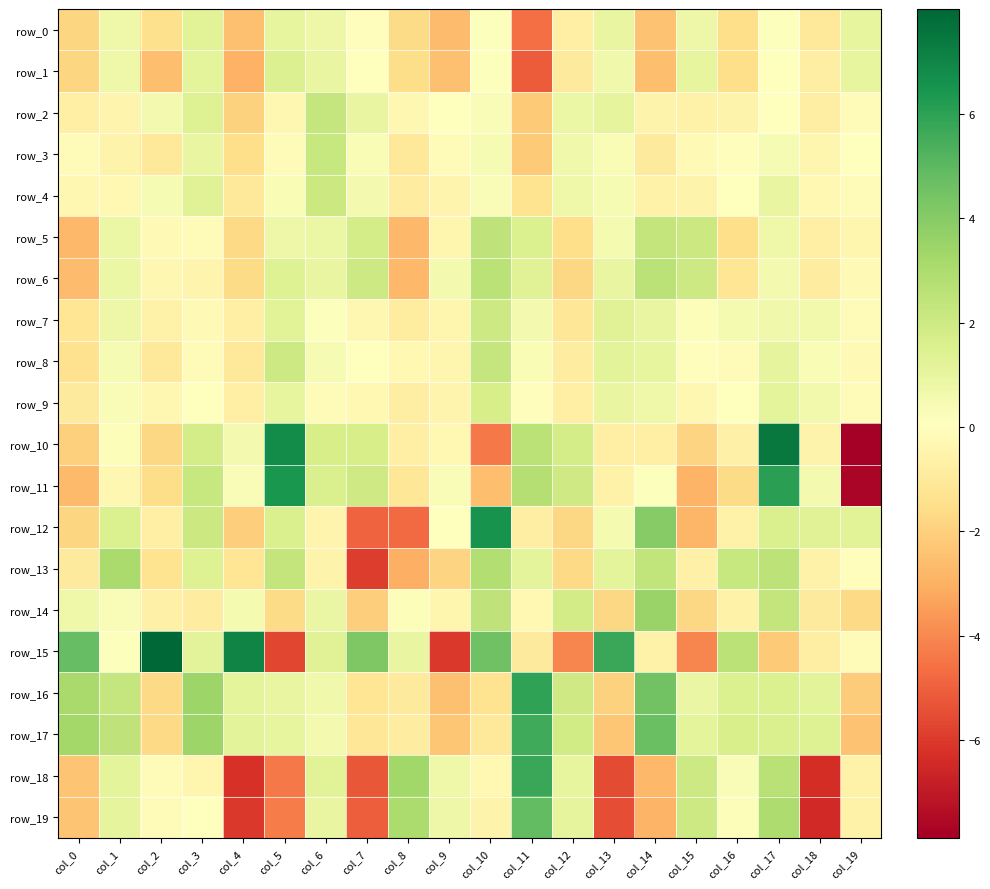

Reading left to right, transcribe all the data shown in this chart.

row_0: col_0=-1.8	col_1=0.7	col_2=-1.4	col_3=1.3	col_4=-2.5	col_5=1.0	col_6=0.8	col_7=-0.0	col_8=-1.6	col_9=-2.6	col_10=0.1	col_11=-4.6	col_12=-0.7	col_13=1.0	col_14=-2.4	col_15=0.8	col_16=-1.5	col_17=0.2	col_18=-1.1	col_19=1.0
row_1: col_0=-1.8	col_1=0.7	col_2=-2.6	col_3=1.2	col_4=-2.9	col_5=1.4	col_6=1.0	col_7=0.1	col_8=-1.6	col_9=-2.5	col_10=0.2	col_11=-5.1	col_12=-0.9	col_13=0.7	col_14=-2.6	col_15=1.0	col_16=-1.5	col_17=0.0	col_18=-0.8	col_19=1.0
row_2: col_0=-0.7	col_1=-0.4	col_2=0.5	col_3=1.4	col_4=-1.9	col_5=-0.3	col_6=2.3	col_7=1.0	col_8=-0.3	col_9=0.0	col_10=0.3	col_11=-2.2	col_12=0.8	col_13=1.1	col_14=-0.5	col_15=-0.6	col_16=-0.5	col_17=0.1	col_18=-0.8	col_19=-0.1
row_3: col_0=-0.1	col_1=-0.5	col_2=-1.1	col_3=1.0	col_4=-1.5	col_5=-0.1	col_6=2.2	col_7=0.3	col_8=-1.0	col_9=-0.2	col_10=0.4	col_11=-2.2	col_12=0.6	col_13=0.3	col_14=-0.9	col_15=-0.2	col_16=-0.0	col_17=0.4	col_18=-0.4	col_19=0.0
row_4: col_0=-0.4	col_1=-0.2	col_2=0.4	col_3=1.4	col_4=-1.1	col_5=0.4	col_6=2.1	col_7=0.5	col_8=-0.8	col_9=-0.5	col_10=0.3	col_11=-1.3	col_12=0.7	col_13=0.4	col_14=-0.6	col_15=-0.5	col_16=0.1	col_17=1.0	col_18=-0.3	col_19=-0.1
row_5: col_0=-2.7	col_1=0.8	col_2=-0.2	col_3=-0.1	col_4=-1.7	col_5=0.8	col_6=0.9	col_7=1.8	col_8=-2.8	col_9=-0.4	col_10=2.5	col_11=1.5	col_12=-1.5	col_13=0.5	col_14=2.3	col_15=2.1	col_16=-1.5	col_17=0.7	col_18=-0.7	col_19=-0.4
row_6: col_0=-2.6	col_1=0.9	col_2=-0.3	col_3=-0.5	col_4=-1.7	col_5=1.4	col_6=1.0	col_7=2.0	col_8=-2.8	col_9=0.5	col_10=2.6	col_11=1.4	col_12=-1.8	col_13=0.9	col_14=2.6	col_15=2.0	col_16=-1.2	col_17=0.5	col_18=-0.8	col_19=-0.2
row_7: col_0=-1.2	col_1=0.8	col_2=-0.6	col_3=-0.2	col_4=-0.7	col_5=1.3	col_6=0.2	col_7=-0.3	col_8=-0.9	col_9=-0.4	col_10=2.0	col_11=0.5	col_12=-1.1	col_13=1.3	col_14=1.0	col_15=0.2	col_16=0.4	col_17=0.6	col_18=0.6	col_19=-0.1
row_8: col_0=-1.4	col_1=0.4	col_2=-1.1	col_3=-0.1	col_4=-1.1	col_5=2.0	col_6=0.4	col_7=0.1	col_8=-0.2	col_9=-0.4	col_10=2.2	col_11=0.4	col_12=-0.8	col_13=1.2	col_14=1.0	col_15=0.0	col_16=-0.1	col_17=1.1	col_18=0.3	col_19=-0.2
row_9: col_0=-0.9	col_1=0.3	col_2=-0.4	col_3=0.1	col_4=-0.7	col_5=1.0	col_6=-0.1	col_7=-0.3	col_8=-0.8	col_9=-0.5	col_10=1.7	col_11=-0.0	col_12=-0.7	col_13=1.0	col_14=0.7	col_15=-0.3	col_16=0.1	col_17=1.2	col_18=0.6	col_19=-0.1
row_10: col_0=-2.0	col_1=0.2	col_2=-1.8	col_3=1.8	col_4=0.5	col_5=6.8	col_6=1.7	col_7=1.7	col_8=-0.7	col_9=-0.3	col_10=-4.3	col_11=2.6	col_12=1.7	col_13=-0.7	col_14=-0.7	col_15=-1.9	col_16=-0.7	col_17=7.4	col_18=-0.5	col_19=-7.9
row_11: col_0=-2.7	col_1=-0.3	col_2=-1.6	col_3=2.2	col_4=0.3	col_5=6.4	col_6=1.6	col_7=1.9	col_8=-1.1	col_9=0.3	col_10=-2.5	col_11=2.8	col_12=1.9	col_13=-0.6	col_14=0.2	col_15=-2.8	col_16=-1.6	col_17=6.0	col_18=0.5	col_19=-7.7
row_12: col_0=-1.8	col_1=1.5	col_2=-0.7	col_3=2.1	col_4=-2.1	col_5=1.6	col_6=-0.5	col_7=-4.9	col_8=-4.7	col_9=0.1	col_10=6.5	col_11=-0.8	col_12=-1.8	col_13=0.5	col_14=4.0	col_15=-2.8	col_16=-0.6	col_17=1.6	col_18=1.3	col_19=1.3
row_13: col_0=-1.0	col_1=3.1	col_2=-1.3	col_3=1.4	col_4=-1.2	col_5=2.3	col_6=-0.5	col_7=-5.9	col_8=-3.0	col_9=-1.9	col_10=2.8	col_11=1.2	col_12=-1.7	col_13=1.2	col_14=2.4	col_15=-0.7	col_16=2.2	col_17=2.5	col_18=-0.6	col_19=-0.0
row_14: col_0=0.7	col_1=0.3	col_2=-0.6	col_3=-0.9	col_4=0.5	col_5=-1.7	col_6=0.9	col_7=-2.1	col_8=0.2	col_9=-0.4	col_10=2.5	col_11=-0.2	col_12=1.8	col_13=-1.7	col_14=3.5	col_15=-1.7	col_16=-0.6	col_17=2.4	col_18=-0.9	col_19=-1.7
row_15: col_0=4.8	col_1=0.2	col_2=8.0	col_3=1.2	col_4=7.0	col_5=-5.7	col_6=1.3	col_7=4.2	col_8=0.9	col_9=-6.0	col_10=4.5	col_11=-1.0	col_12=-4.1	col_13=5.7	col_14=-0.6	col_15=-4.1	col_16=2.6	col_17=-2.2	col_18=-0.8	col_19=-0.1
row_16: col_0=3.1	col_1=2.3	col_2=-1.7	col_3=3.4	col_4=1.2	col_5=1.0	col_6=0.7	col_7=-1.2	col_8=-1.0	col_9=-2.5	col_10=-1.3	col_11=5.9	col_12=2.0	col_13=-1.9	col_14=4.5	col_15=0.9	col_16=1.5	col_17=1.5	col_18=1.2	col_19=-2.1
row_17: col_0=3.3	col_1=2.4	col_2=-1.7	col_3=3.4	col_4=1.2	col_5=1.0	col_6=0.6	col_7=-1.2	col_8=-0.9	col_9=-2.3	col_10=-1.1	col_11=5.6	col_12=1.9	col_13=-2.3	col_14=4.7	col_15=1.2	col_16=1.7	col_17=1.6	col_18=1.4	col_19=-2.4
row_18: col_0=-2.4	col_1=1.2	col_2=-0.2	col_3=-0.4	col_4=-6.2	col_5=-4.3	col_6=1.3	col_7=-5.2	col_8=3.3	col_9=0.7	col_10=-0.3	col_11=5.8	col_12=1.0	col_13=-5.5	col_14=-2.7	col_15=2.0	col_16=0.3	col_17=2.7	col_18=-6.4	col_19=-0.6
row_19: col_0=-2.4	col_1=1.1	col_2=-0.1	col_3=0.1	col_4=-6.1	col_5=-4.3	col_6=1.0	col_7=-5.0	col_8=3.0	col_9=0.8	col_10=-0.5	col_11=4.9	col_12=1.1	col_13=-5.5	col_14=-2.9	col_15=2.0	col_16=0.2	col_17=3.0	col_18=-6.5	col_19=-0.6